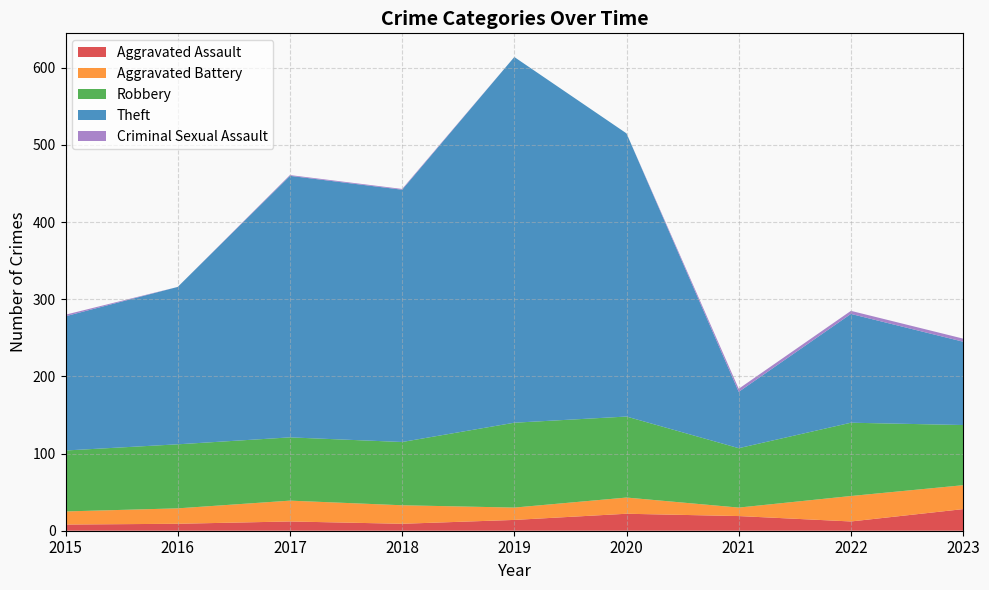

Reading left to right, list all the values displayed in this chart.

Aggravated Assault: 8	9	12	9	14	22	19	12	28
Aggravated Battery: 17	20	27	24	16	21	11	33	31
Robbery: 79	83	82	82	110	105	77	95	78
Theft: 174	204	339	327	474	367	73	141	108
Criminal Sexual Assault: 2	0	1	1	0	0	4	4	4